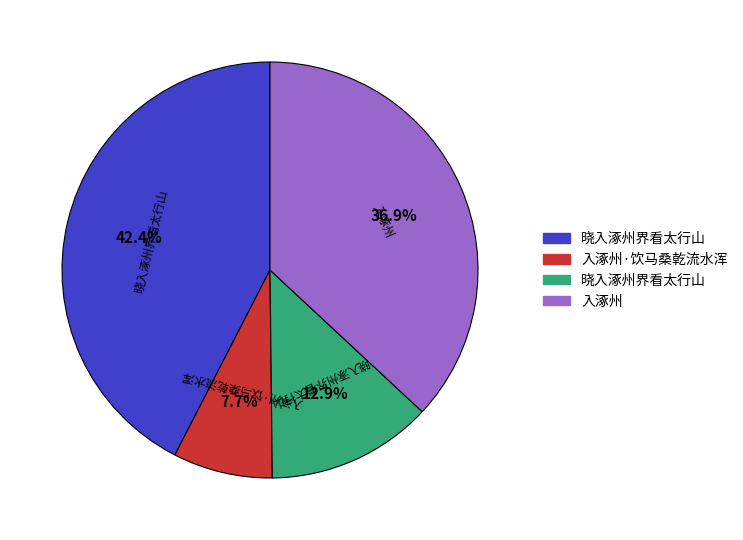

Does any single category account for the majority?

No